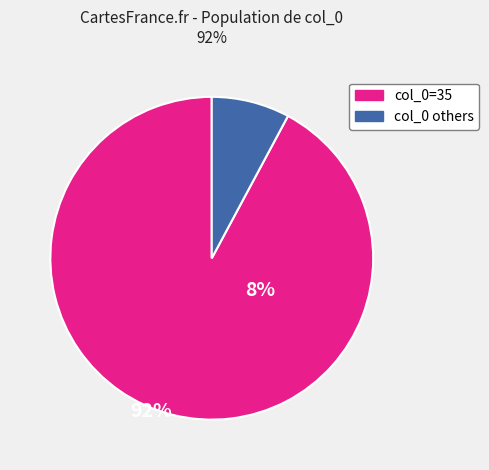

Is there a majority slice in this chart?

Yes